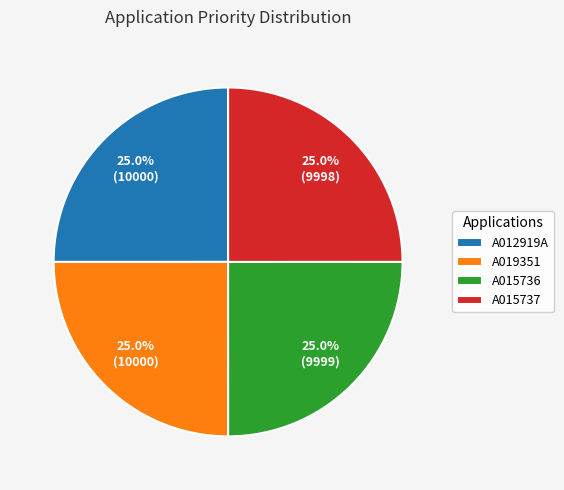

What is the total percentage of A012919A and A015737?

50.0%